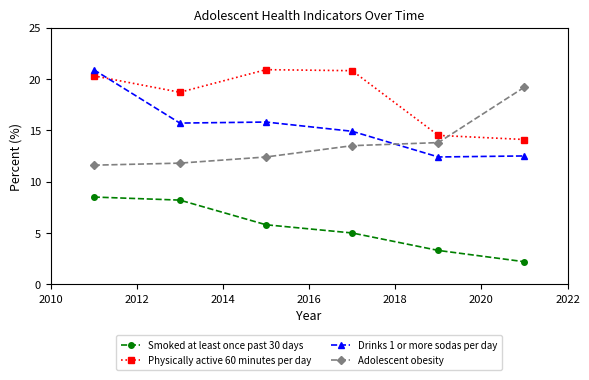

What is the difference between the second highest and minimum values in the Adolescent obesity series?

2.2